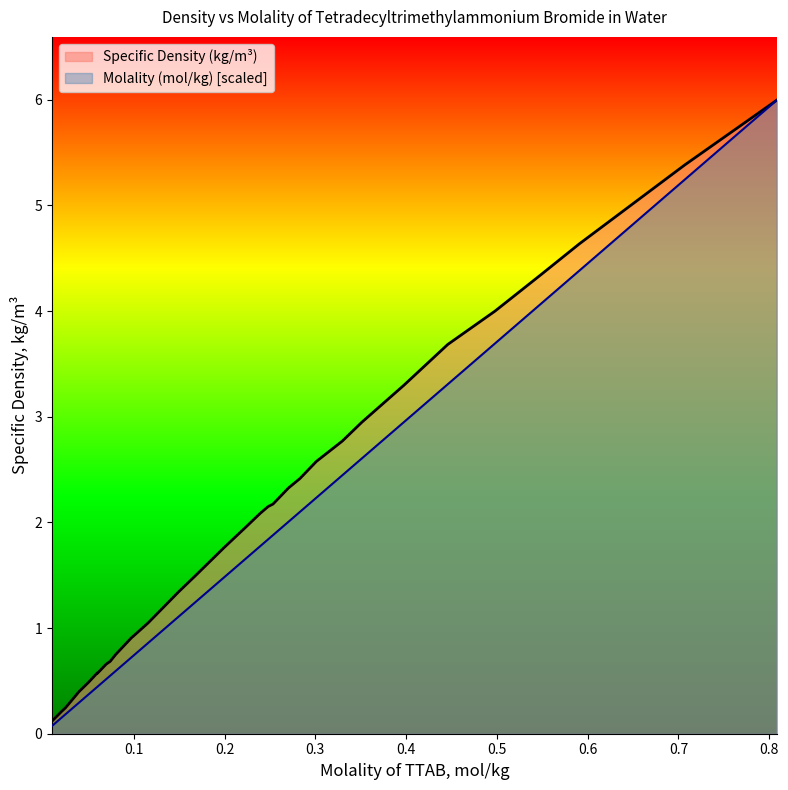

What is the sum of all Molality (mol/kg) values?

58.5